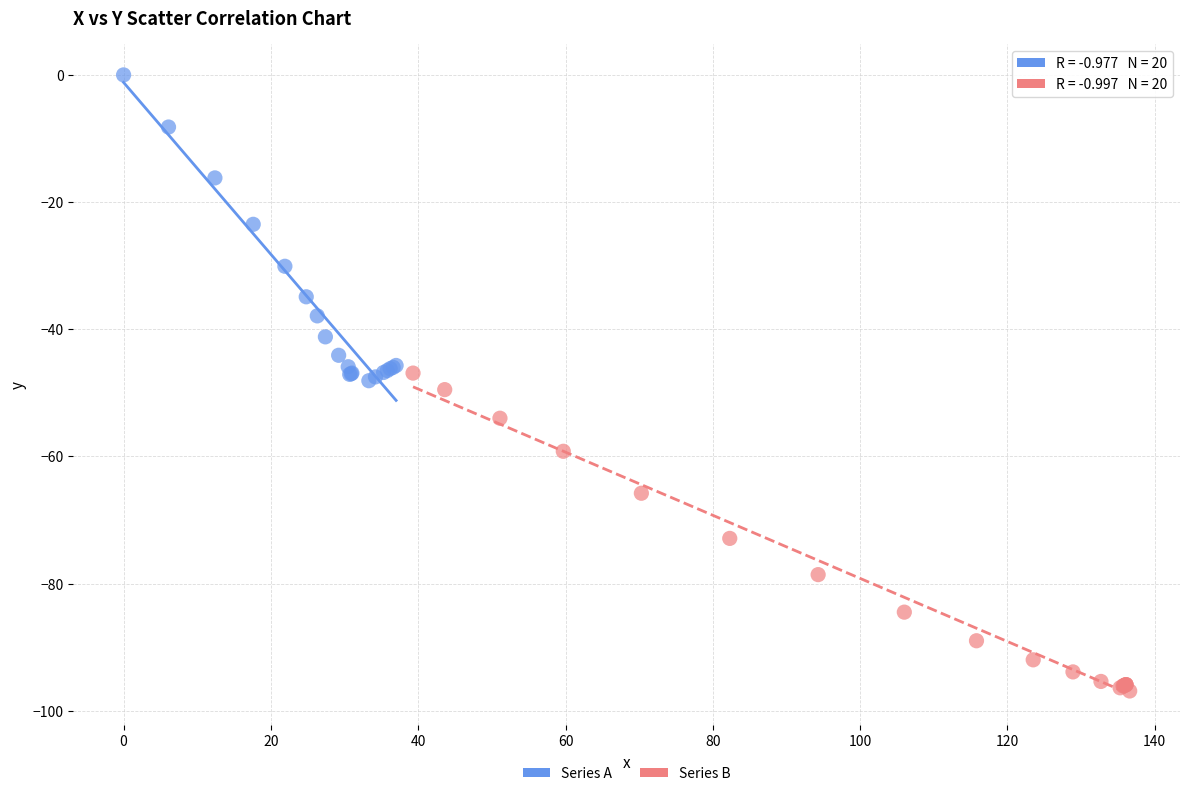

Which series reaches the minimum Y coordinate?

Series B